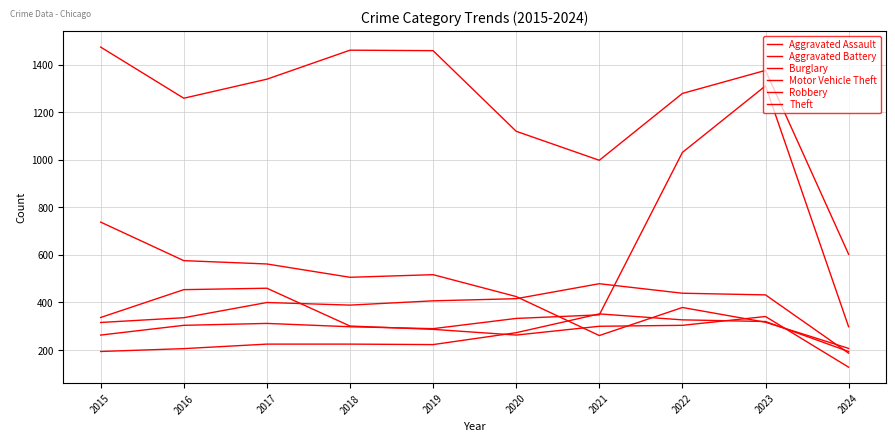

How many lines are shown in the chart?

6